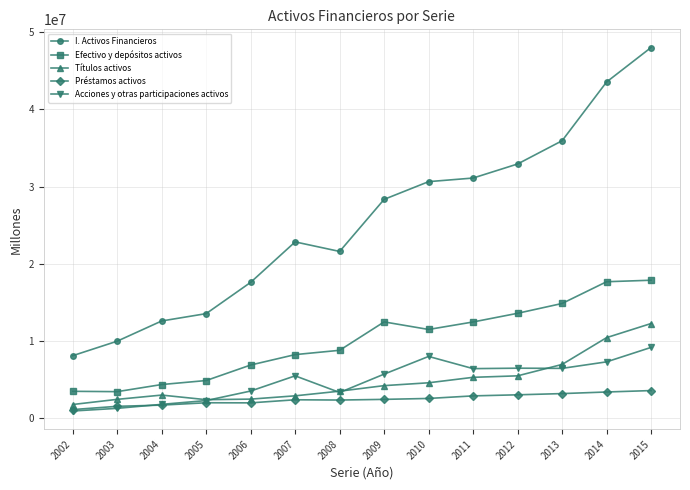

What is the value of the Acciones y otras participaciones activos point at the 11th from the left?

6445261